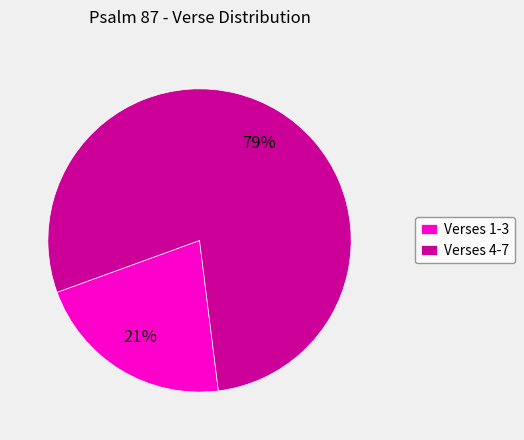

To the nearest percent, what is the average slice percentage?

50%